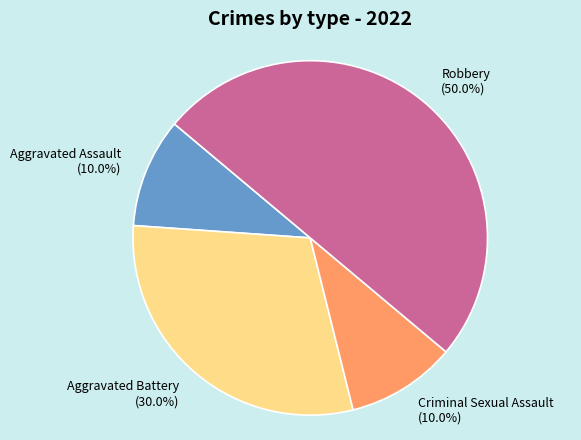

Combined, do Aggravated Battery and Robbery account for over 50%?

Yes